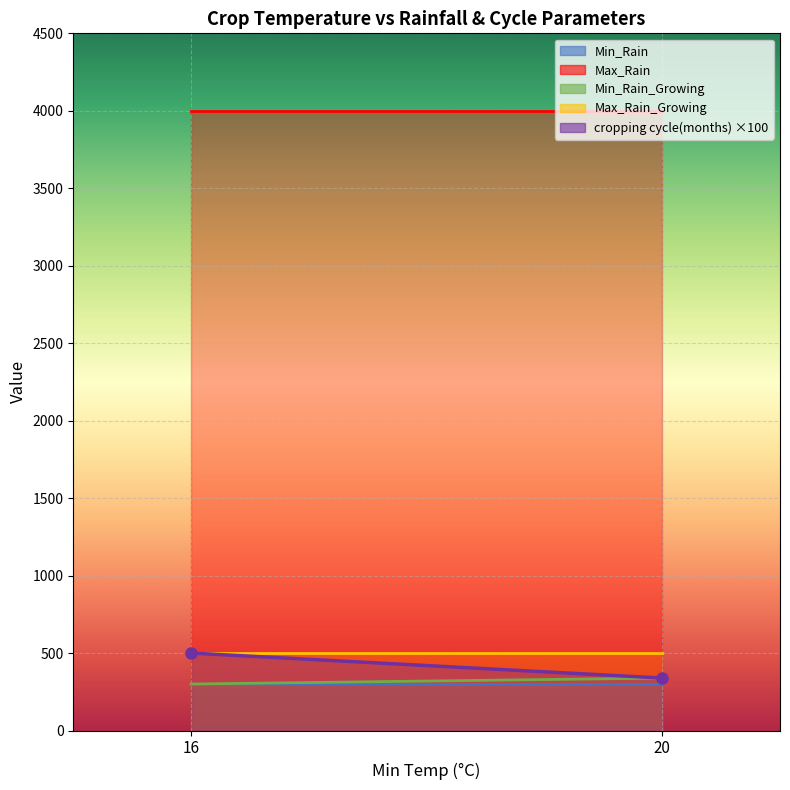

Which series changed the most between 16 and 20?

cropping cycle(months) ×100